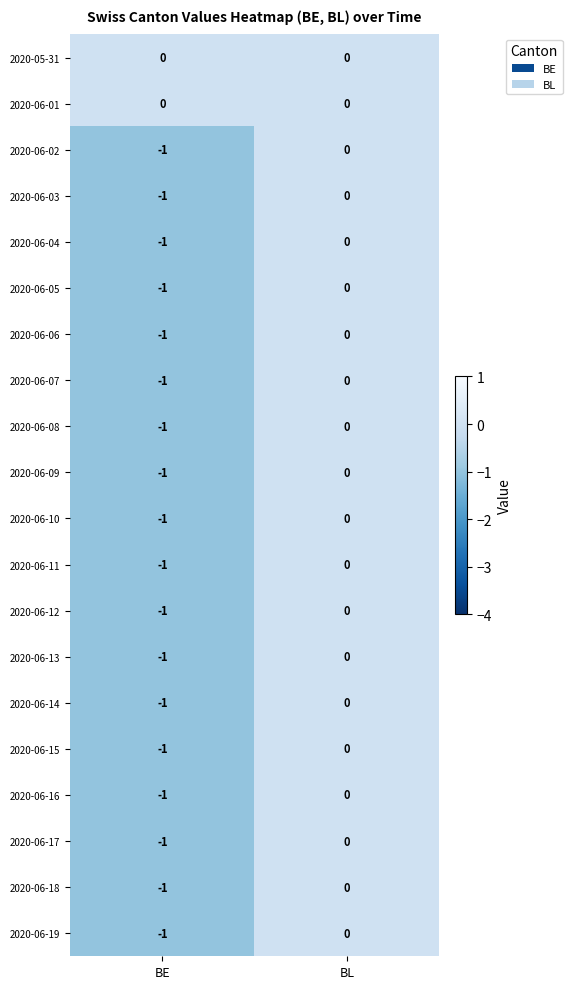

At which category does the chart reach its minimum across all series?

BE